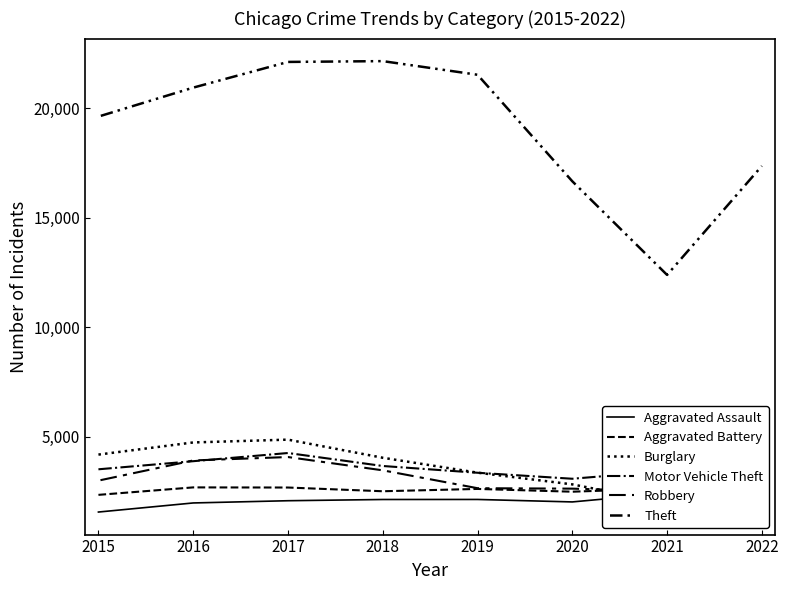

What is the total value across all series at 2016?

38118